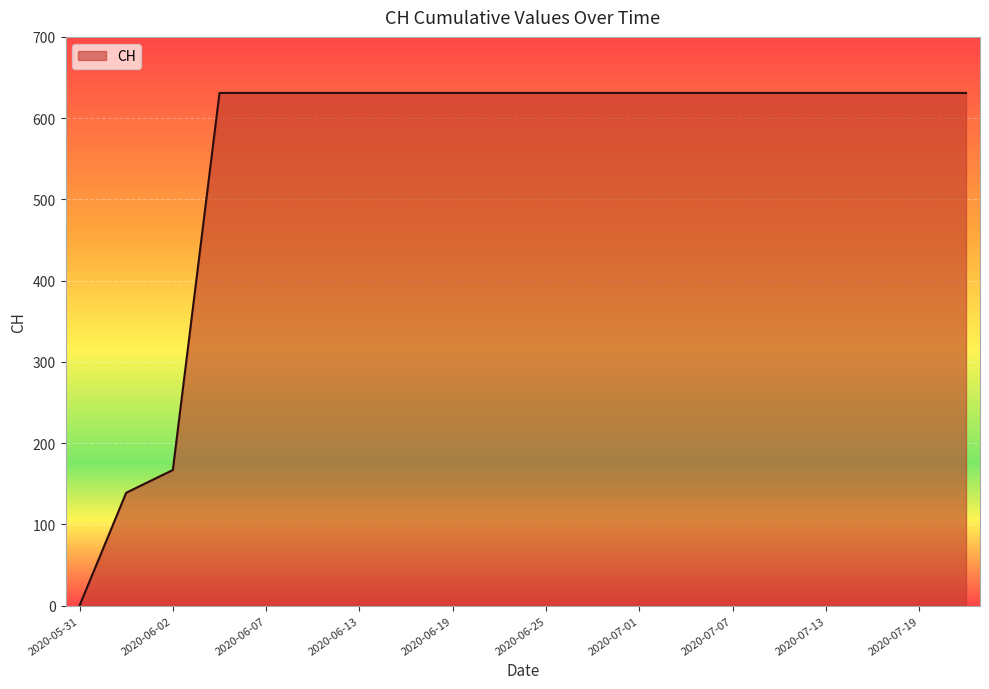

How many lines are shown in the chart?

1